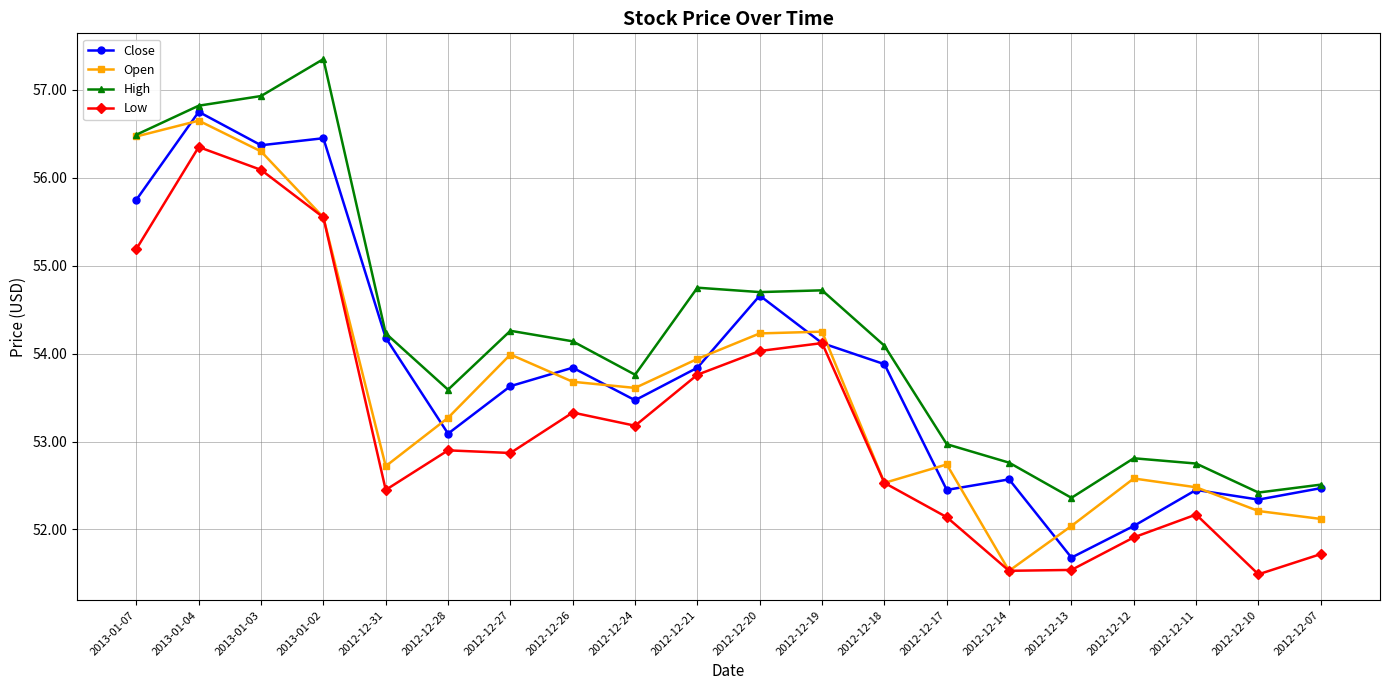

What is the maximum value shown in the chart?

57.4